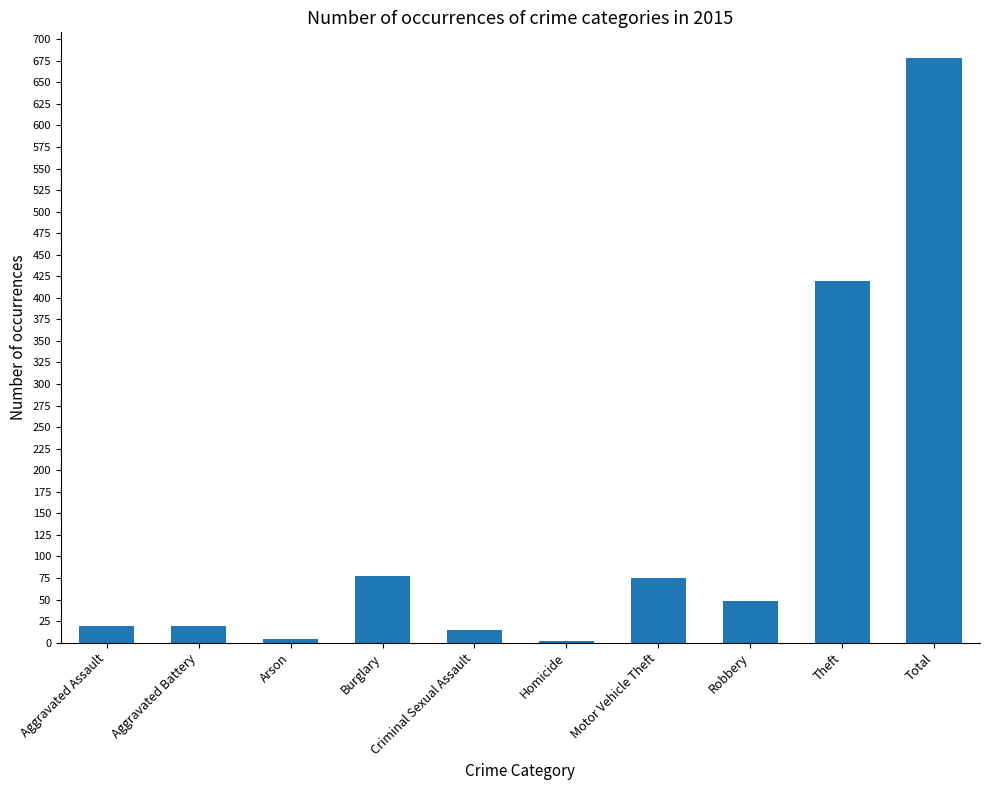

What is the change in value from Aggravated Battery to Homicide?

-17